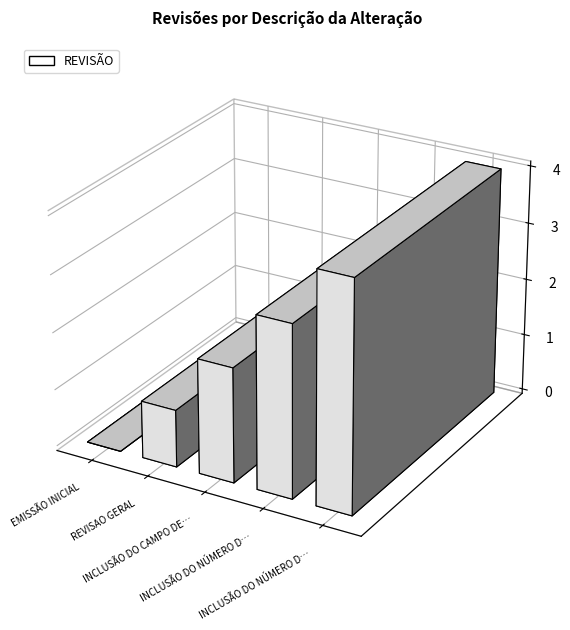

What is the value of the 4th bar from the left?

3